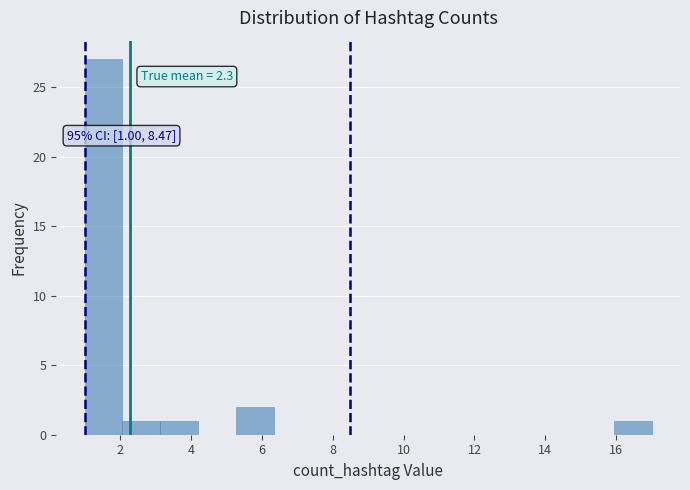

Which range on the x-axis has the tallest bar?

1.0 to 2.0